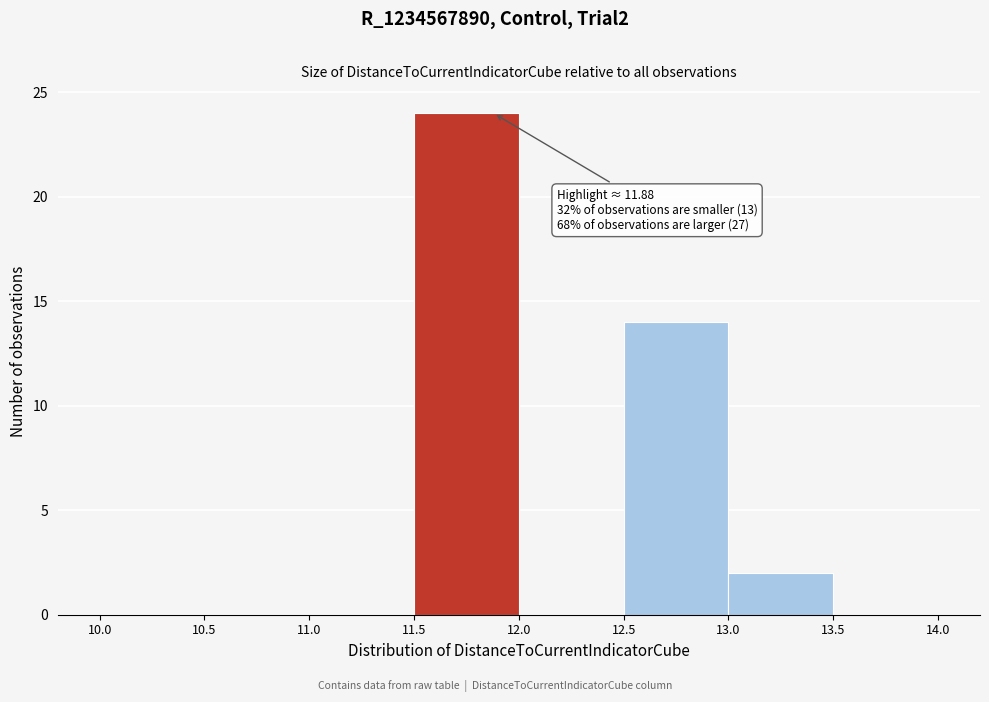

Over which range of the x-axis is the bar tallest?

11.5 to 12.0